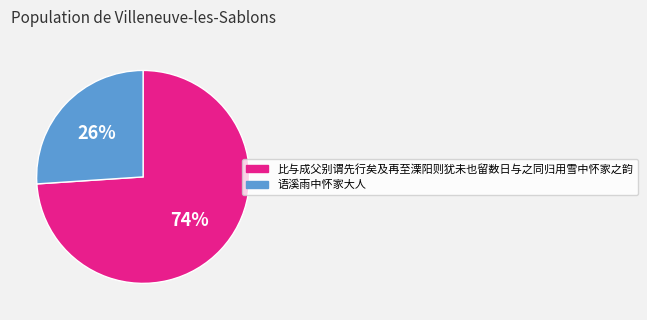

What percentage is the 比与成父别谓先行矣及再至溧阳则犹未也留数日与之同归用雪中怀家之韵 slice, to the nearest percent?

74%